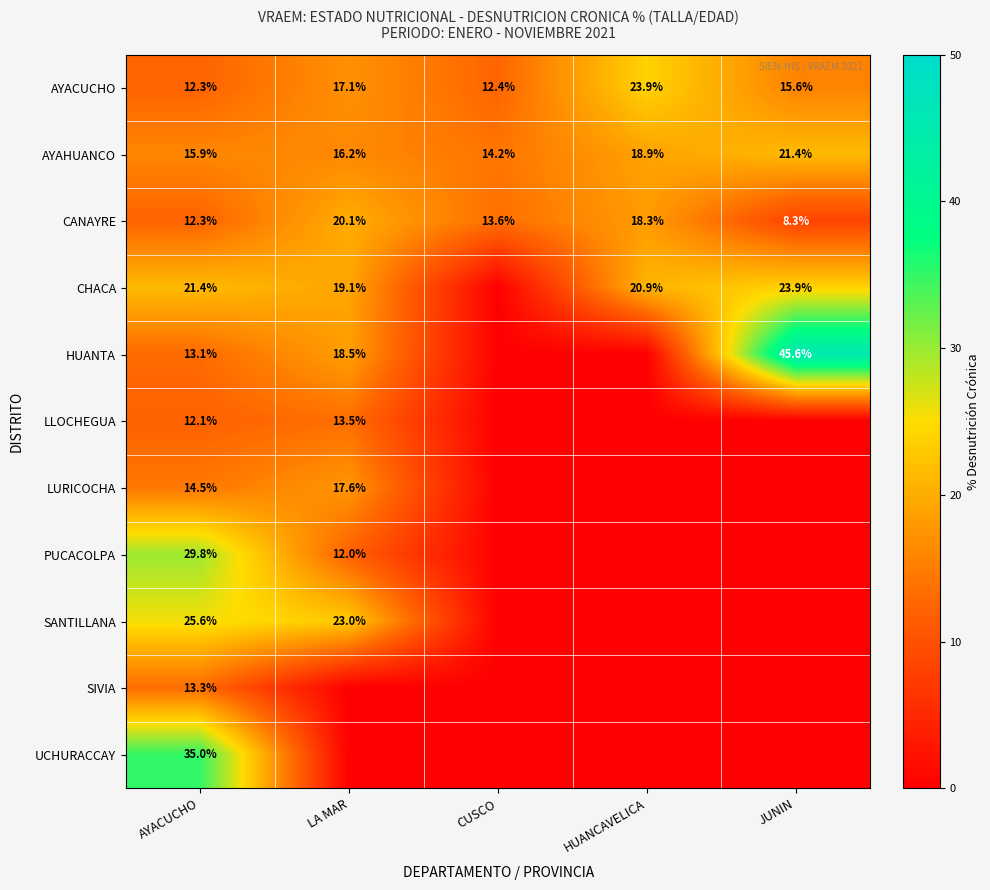

What is the minimum value for CANAYRE?

8.3